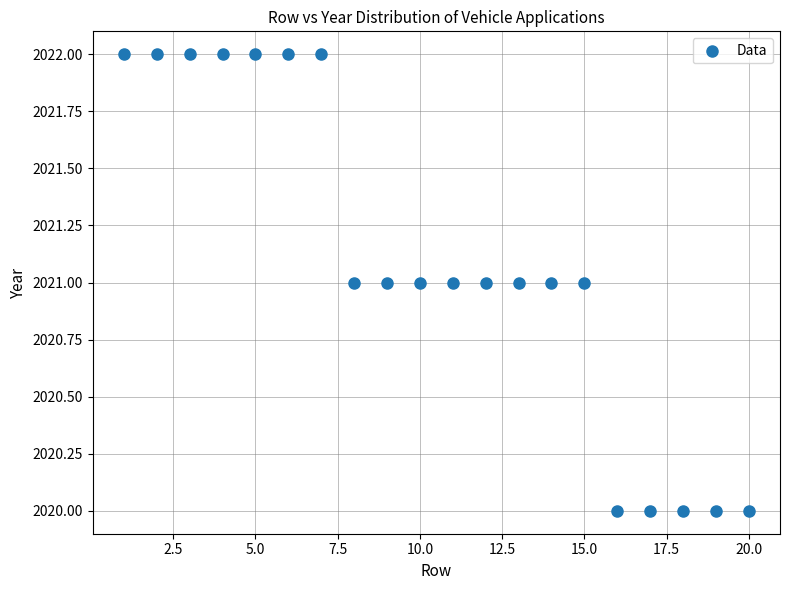

What is the range of X values (max minus min)?

19